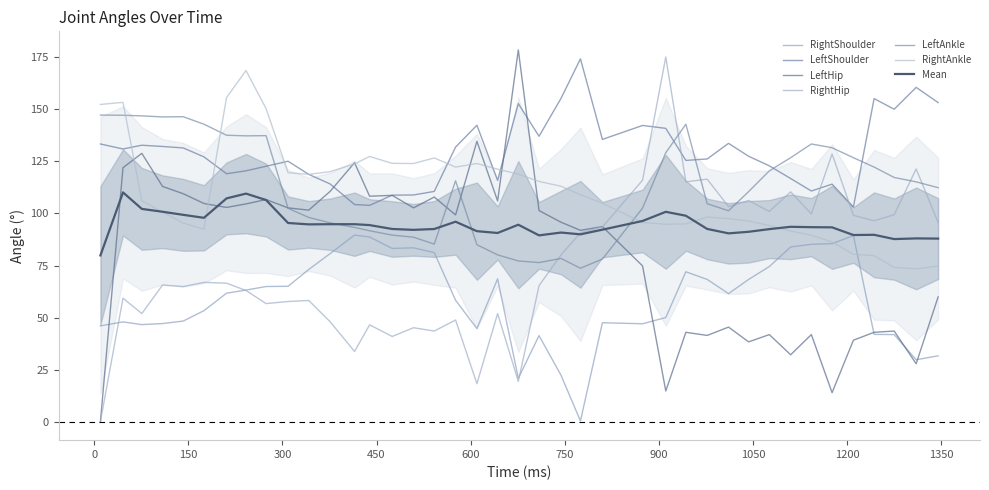

At which label is RightAnkle closest to 121?

643